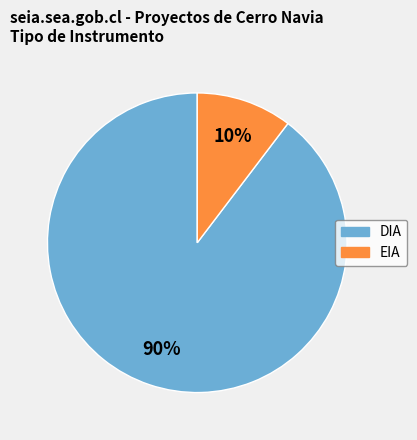

Count the number of slices in the pie.

2